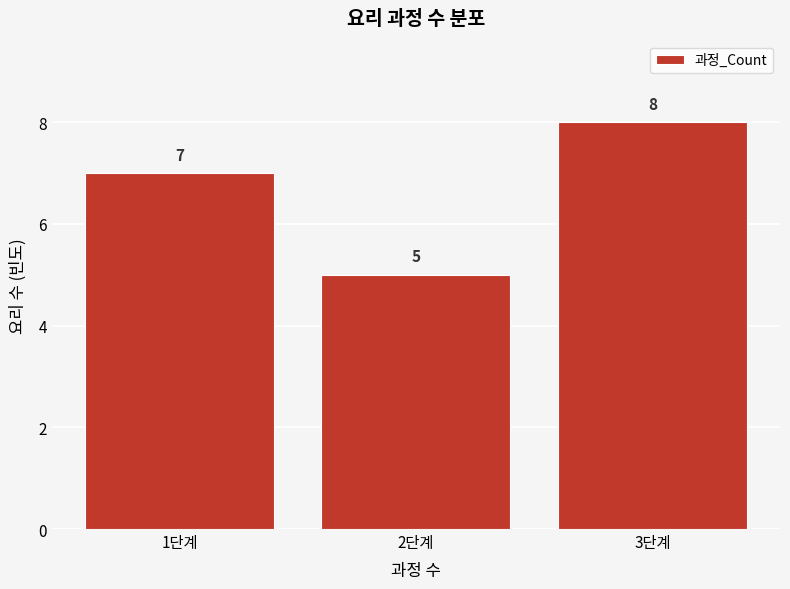

Reading right to left, extract all data points from this chart.

3단계=8	2단계=5	1단계=7